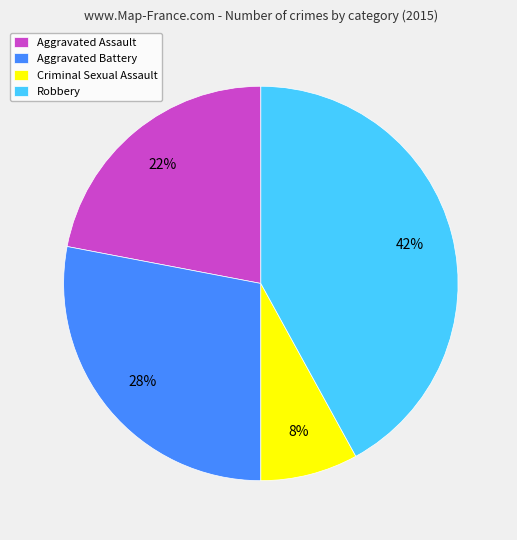

To the nearest percent, what is the difference between the largest and smallest slice percentages?

34%